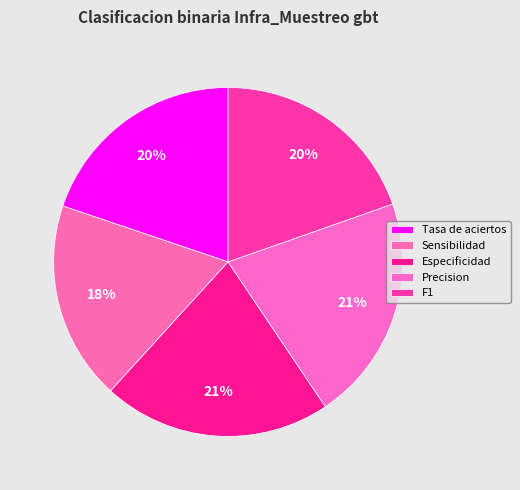

To the nearest percent, what is the combined percentage of Precision and Tasa de aciertos?

41%